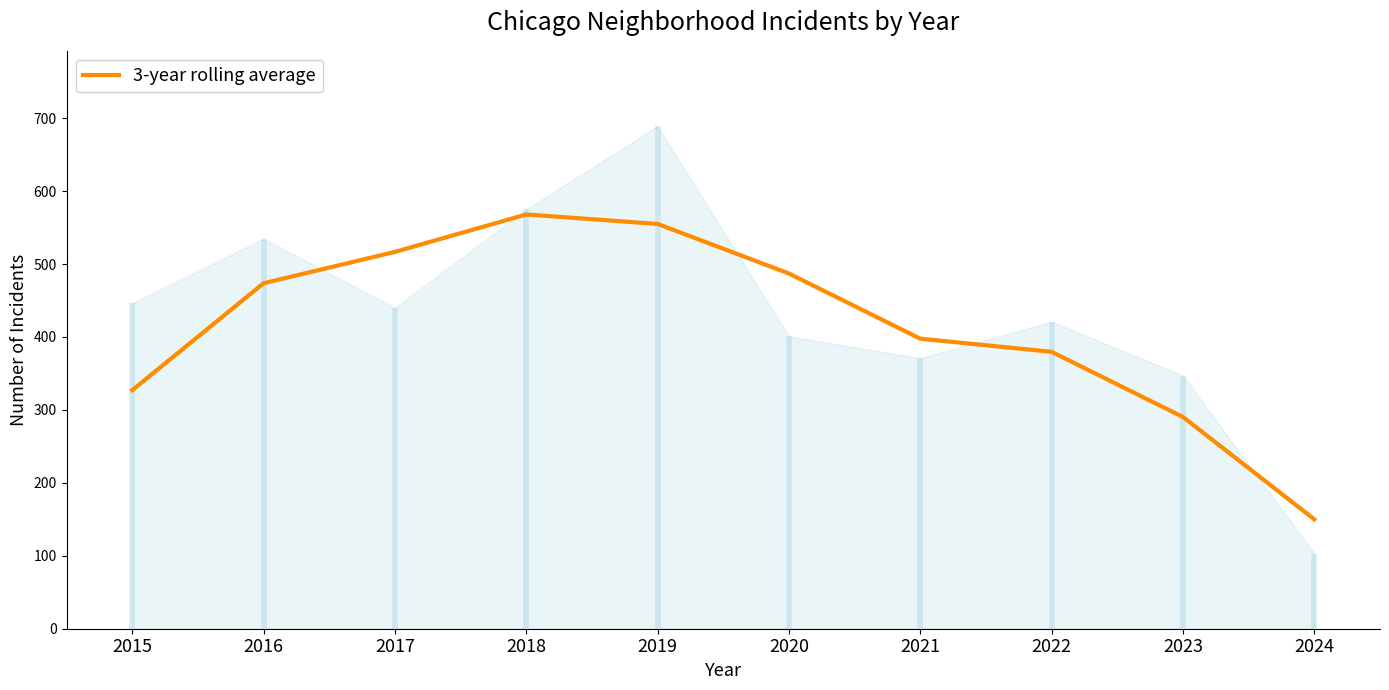

How many lines are shown in the chart?

1